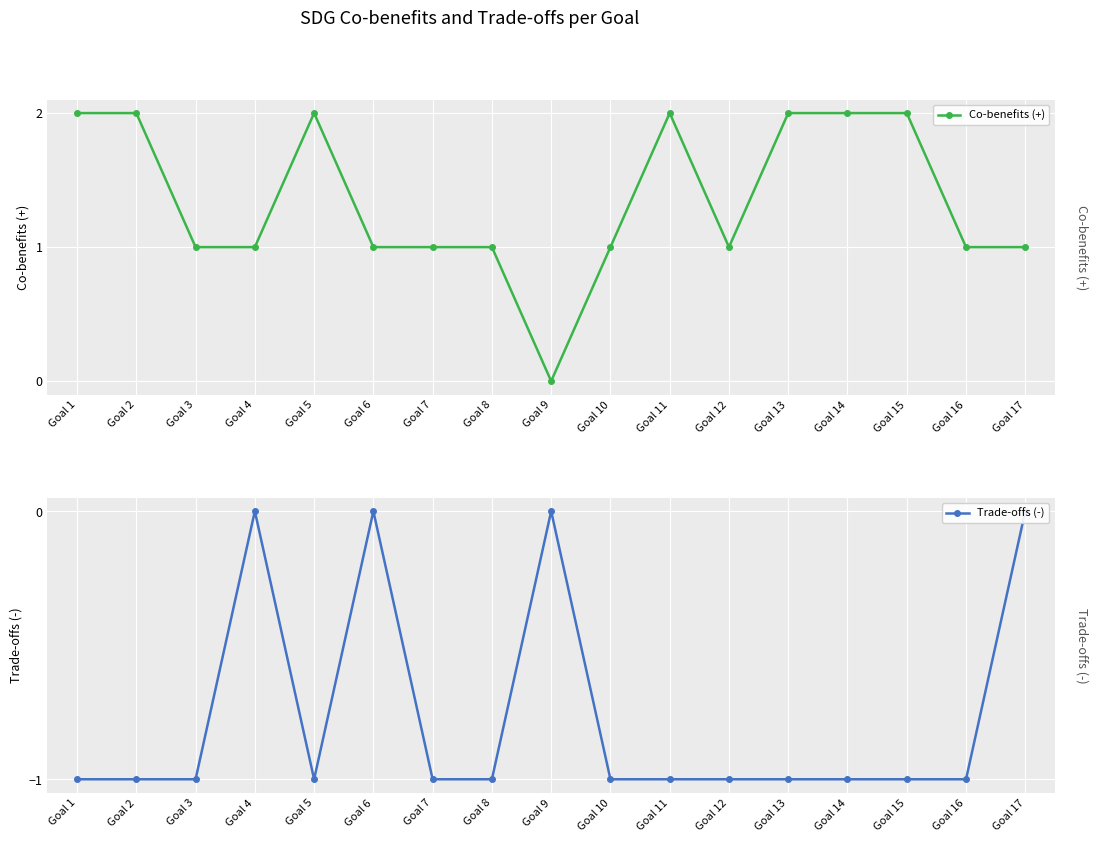

What is the value of the Co-benefits (+) point at the 11th from the left?

2